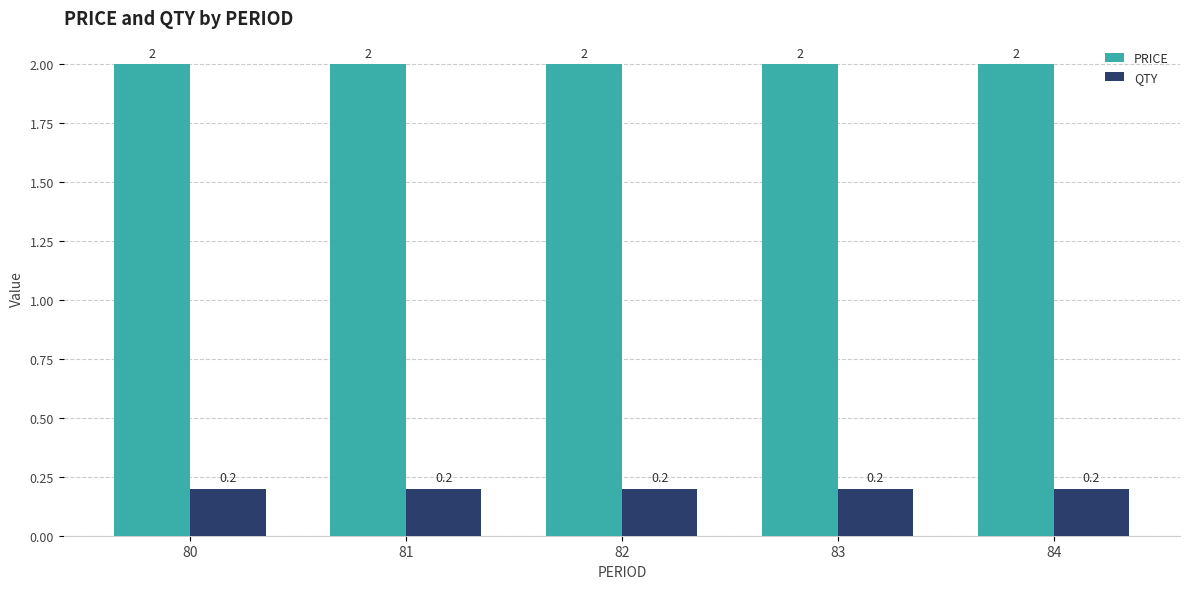

What is the sum of the PRICE values at 83 and 82?

4.0